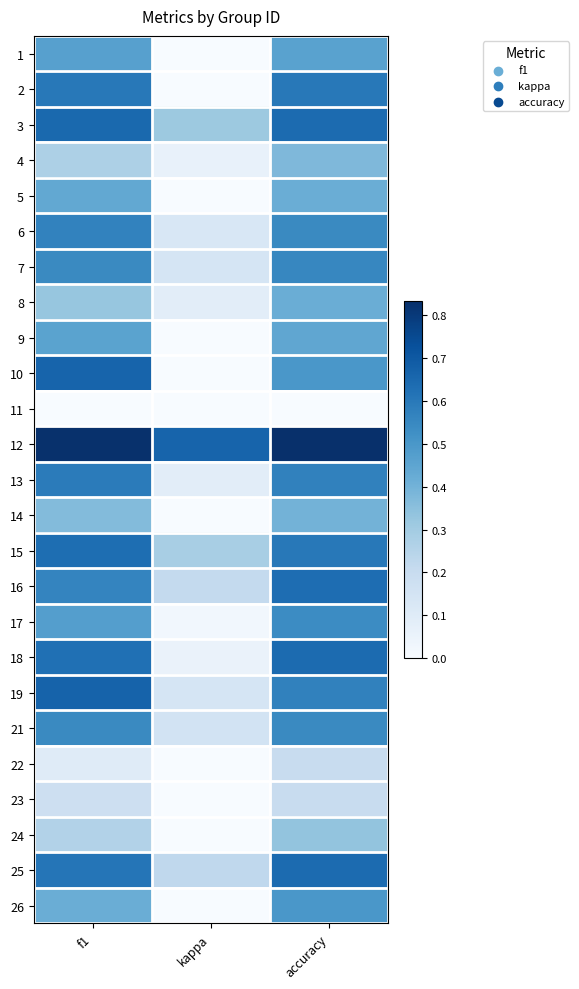

Reading left to right, transcribe all the data shown in this chart.

1: f1=0.5	kappa=0.0	accuracy=0.5
2: f1=0.6	kappa=0.0	accuracy=0.6
3: f1=0.6	kappa=0.3	accuracy=0.6
4: f1=0.3	kappa=0.1	accuracy=0.4
5: f1=0.4	kappa=0.0	accuracy=0.4
6: f1=0.6	kappa=0.1	accuracy=0.5
7: f1=0.5	kappa=0.1	accuracy=0.6
8: f1=0.3	kappa=0.1	accuracy=0.4
9: f1=0.5	kappa=0.0	accuracy=0.4
10: f1=0.7	kappa=0.0	accuracy=0.5
11: f1=0.0	kappa=0.0	accuracy=0.0
12: f1=0.8	kappa=0.7	accuracy=0.8
13: f1=0.6	kappa=0.1	accuracy=0.6
14: f1=0.4	kappa=0.0	accuracy=0.4
15: f1=0.6	kappa=0.3	accuracy=0.6
16: f1=0.6	kappa=0.2	accuracy=0.6
17: f1=0.5	kappa=0.0	accuracy=0.5
18: f1=0.6	kappa=0.1	accuracy=0.6
19: f1=0.7	kappa=0.1	accuracy=0.6
21: f1=0.5	kappa=0.2	accuracy=0.5
22: f1=0.1	kappa=0.0	accuracy=0.2
23: f1=0.2	kappa=0.0	accuracy=0.2
24: f1=0.3	kappa=0.0	accuracy=0.3
25: f1=0.6	kappa=0.2	accuracy=0.6
26: f1=0.4	kappa=0.0	accuracy=0.5